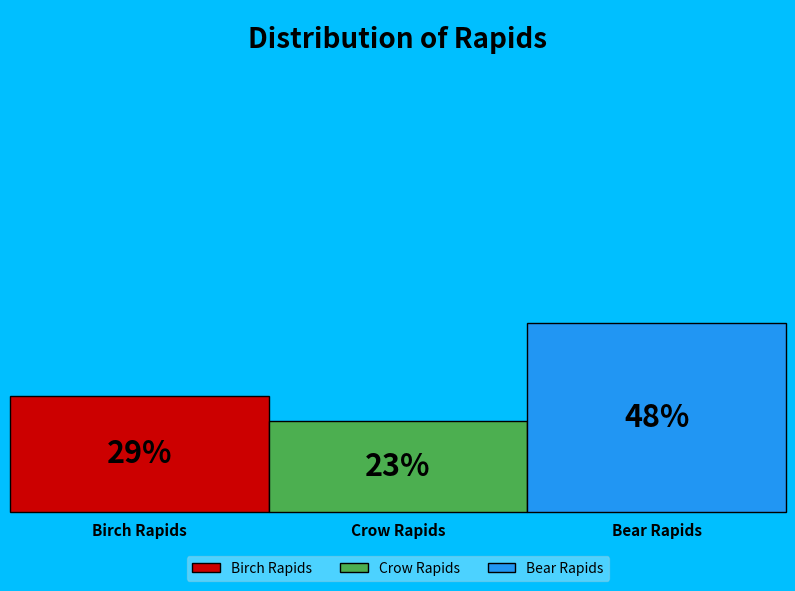

True or false: Birch Rapids accounts for 29% of the total.

True